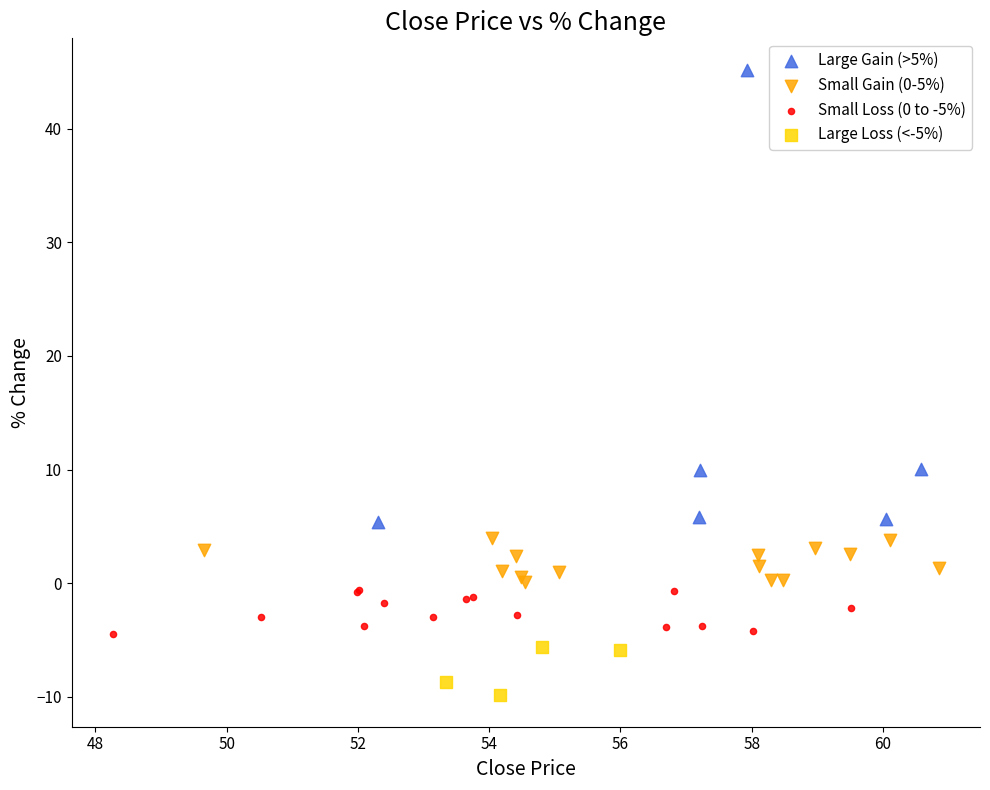

Which series has the widest spread of Y values?

Large Gain (>5%)